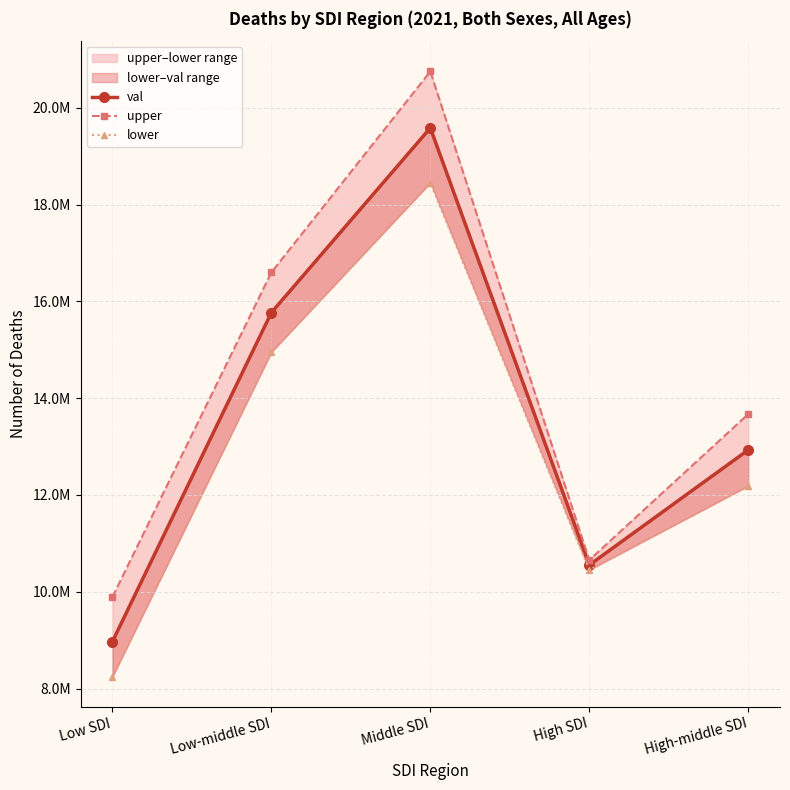

Which series has the largest range (max minus min)?

upper